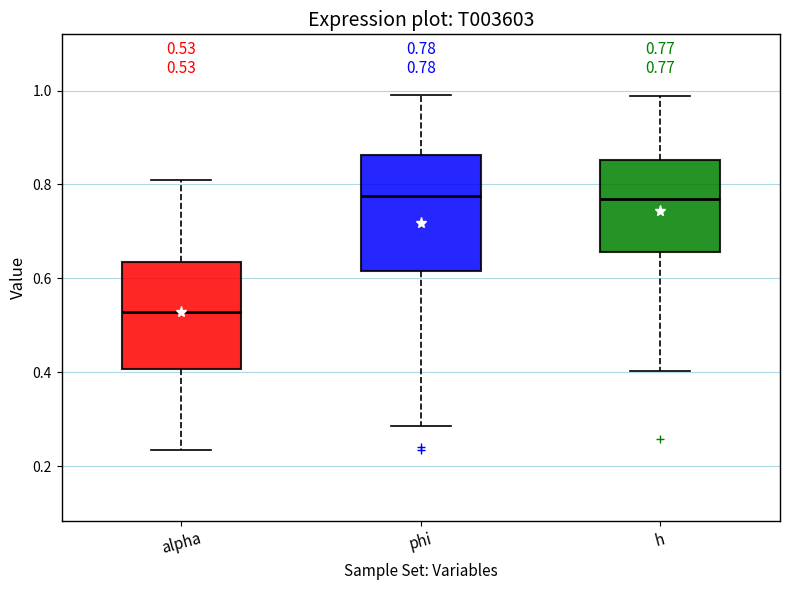

Which box's median line is the lowest?

alpha